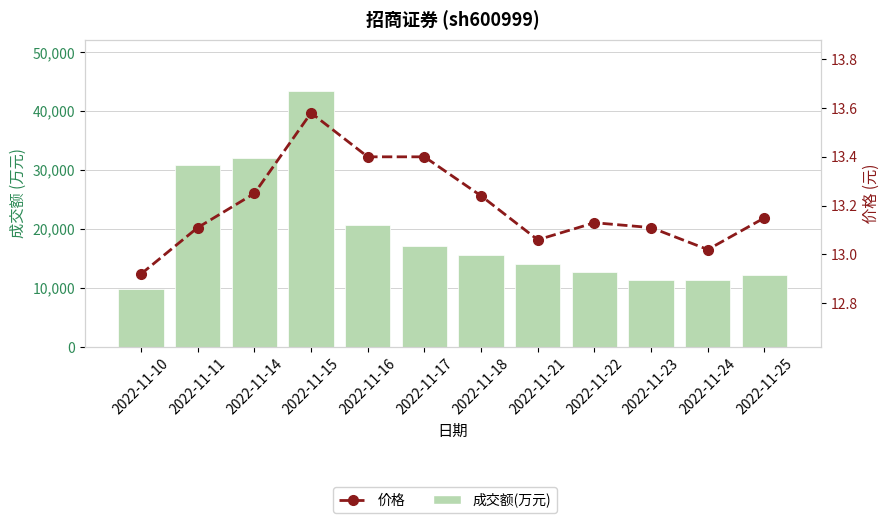

At 2022-11-17, list the series in order from smallest to largest.

价格, 成交额(万元)